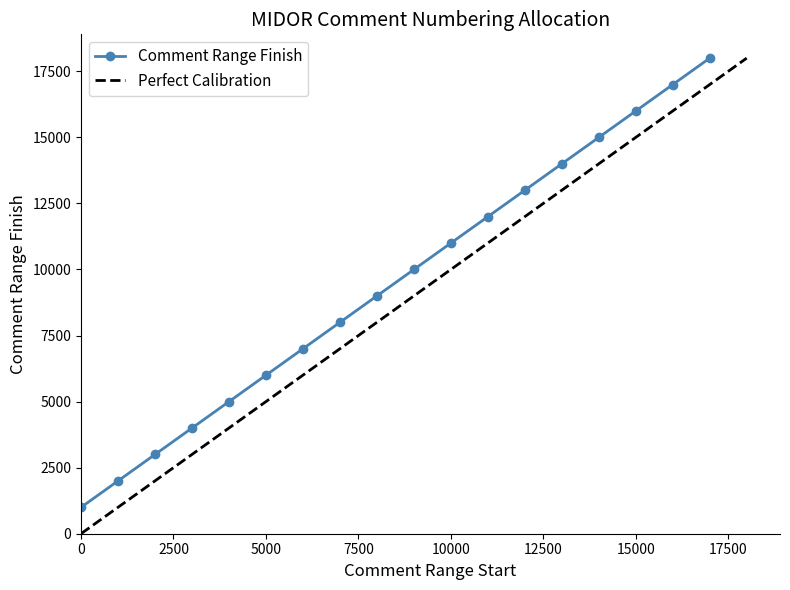

True or false: Comment Range Finish has more than 0 interior local peaks.

False